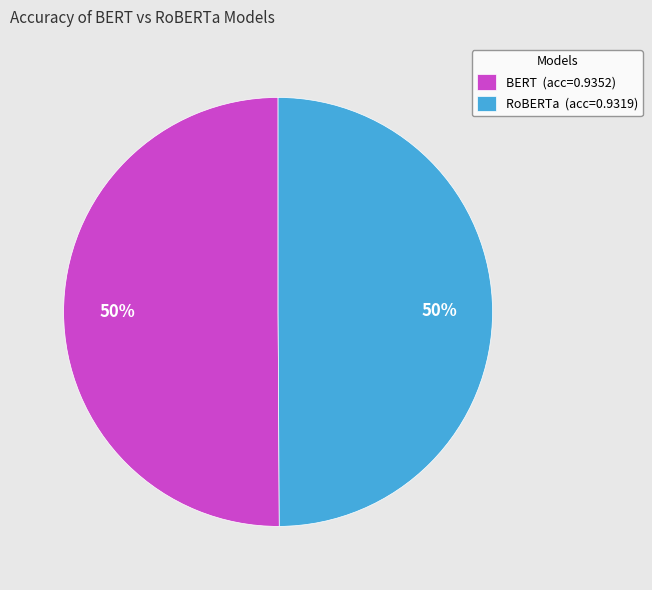

Is it true that BERT is 64% of the pie?

False